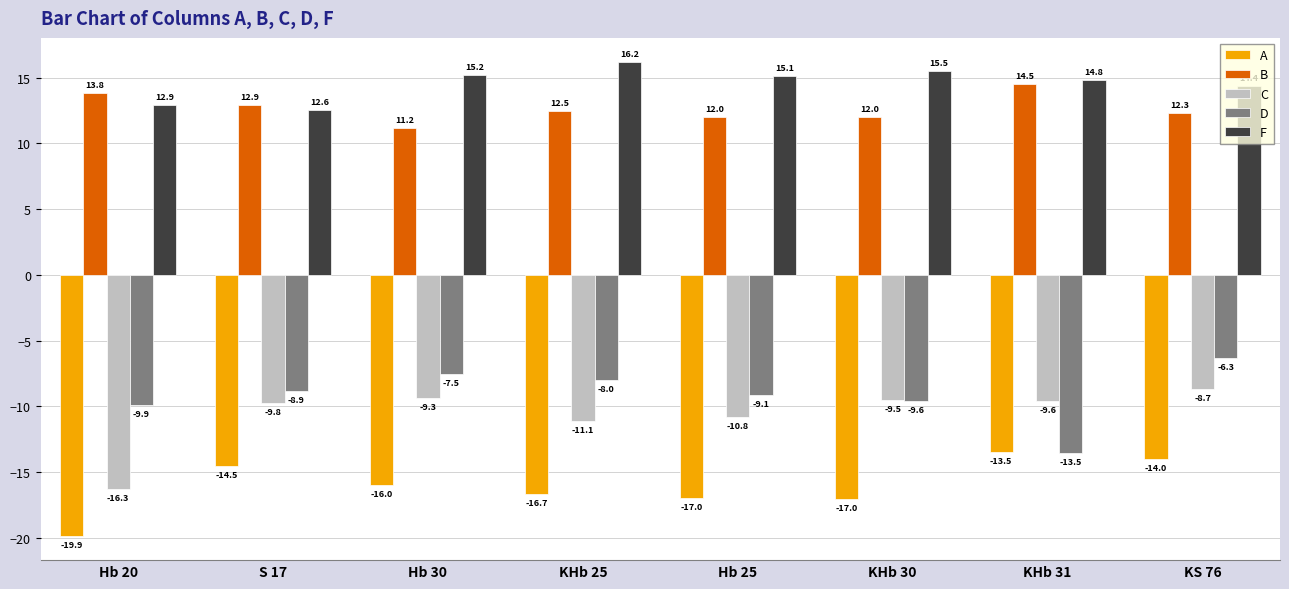

At how many categories does at least one series exceed 9?

8